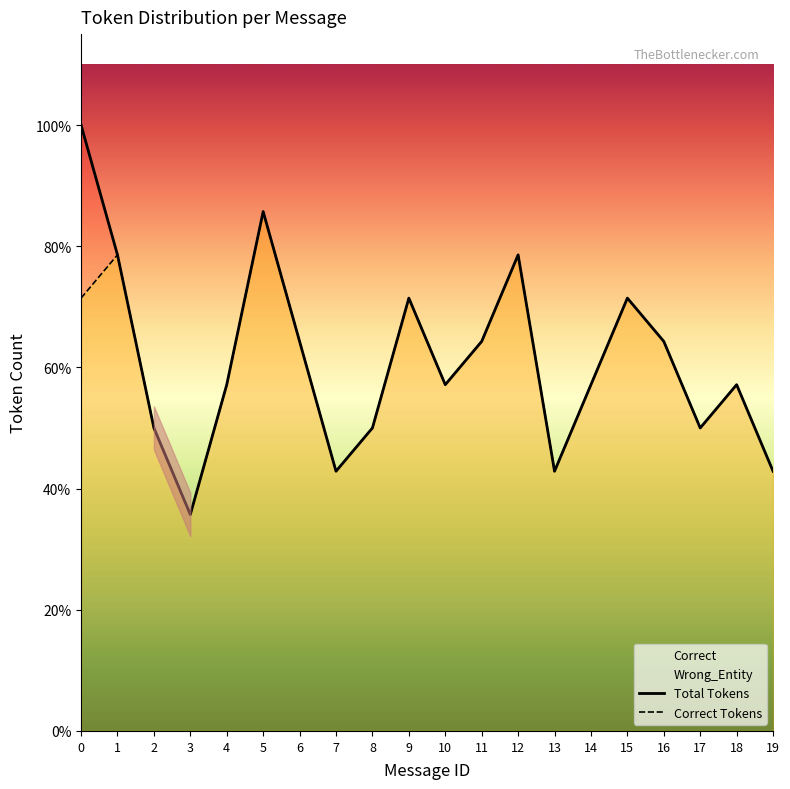

Is it true that Correct Tokens equals 11 at 4?

False